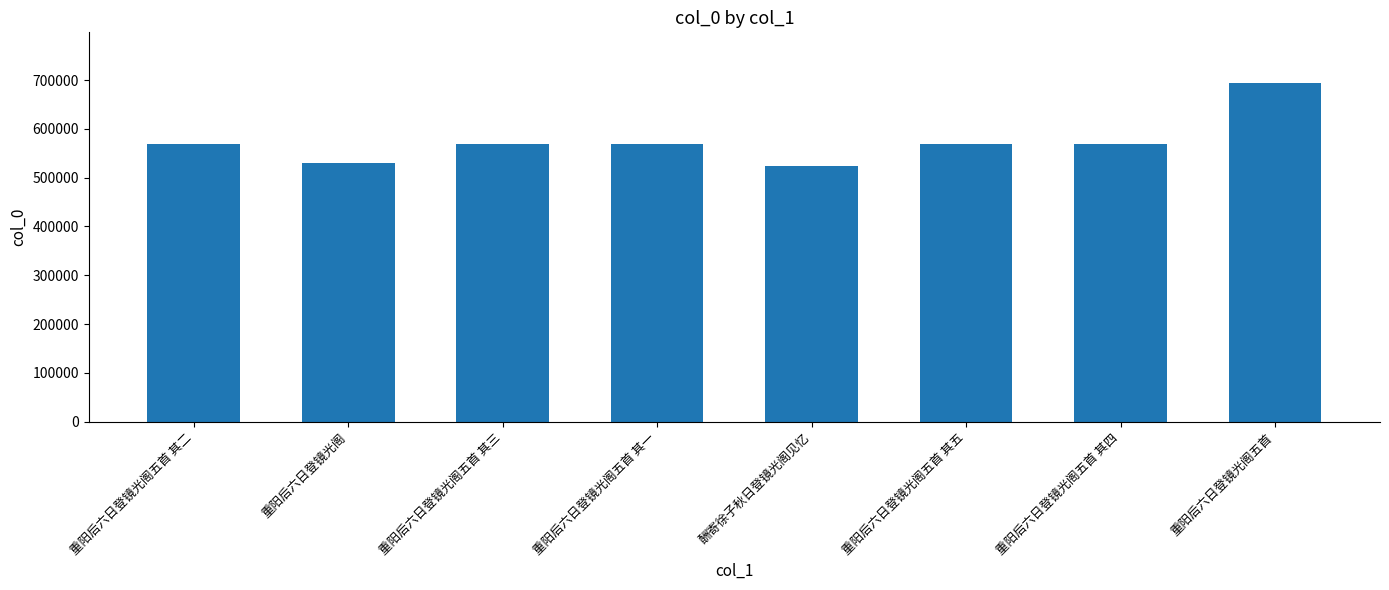

What is the average value?

573696